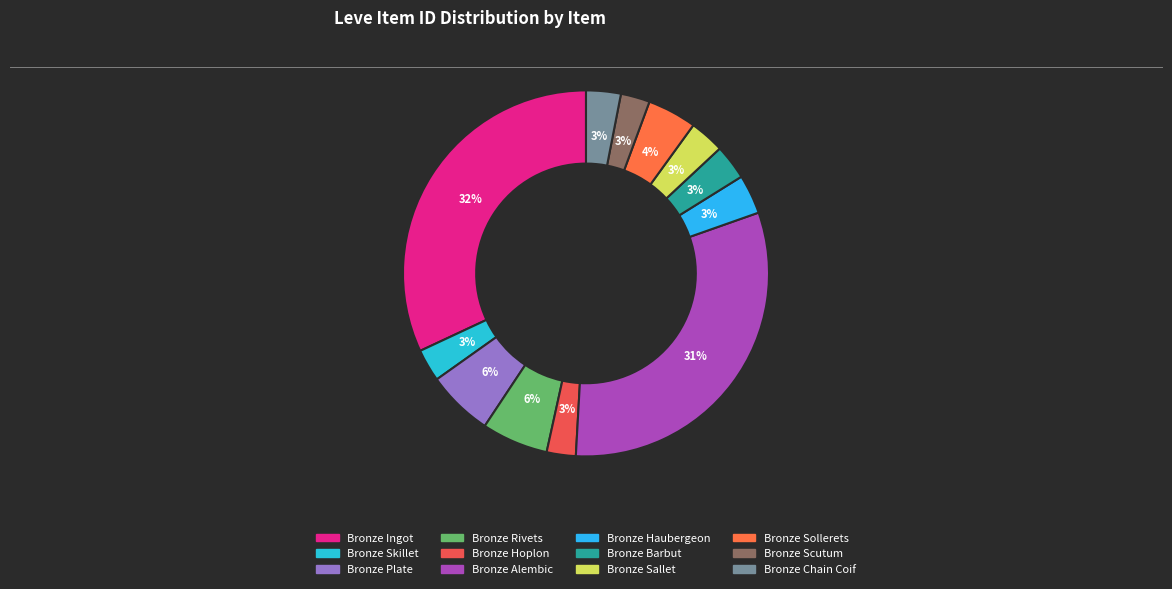

Count the number of slices in the pie.

12